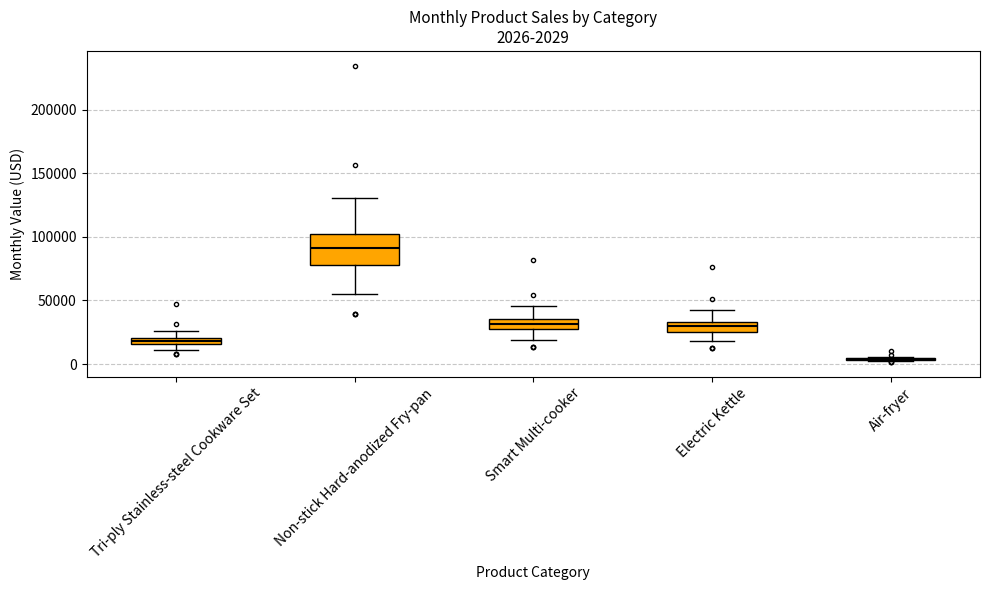

Which box is the tallest, from its lower edge to its upper edge?

Non-stick Hard-anodized Fry-pan